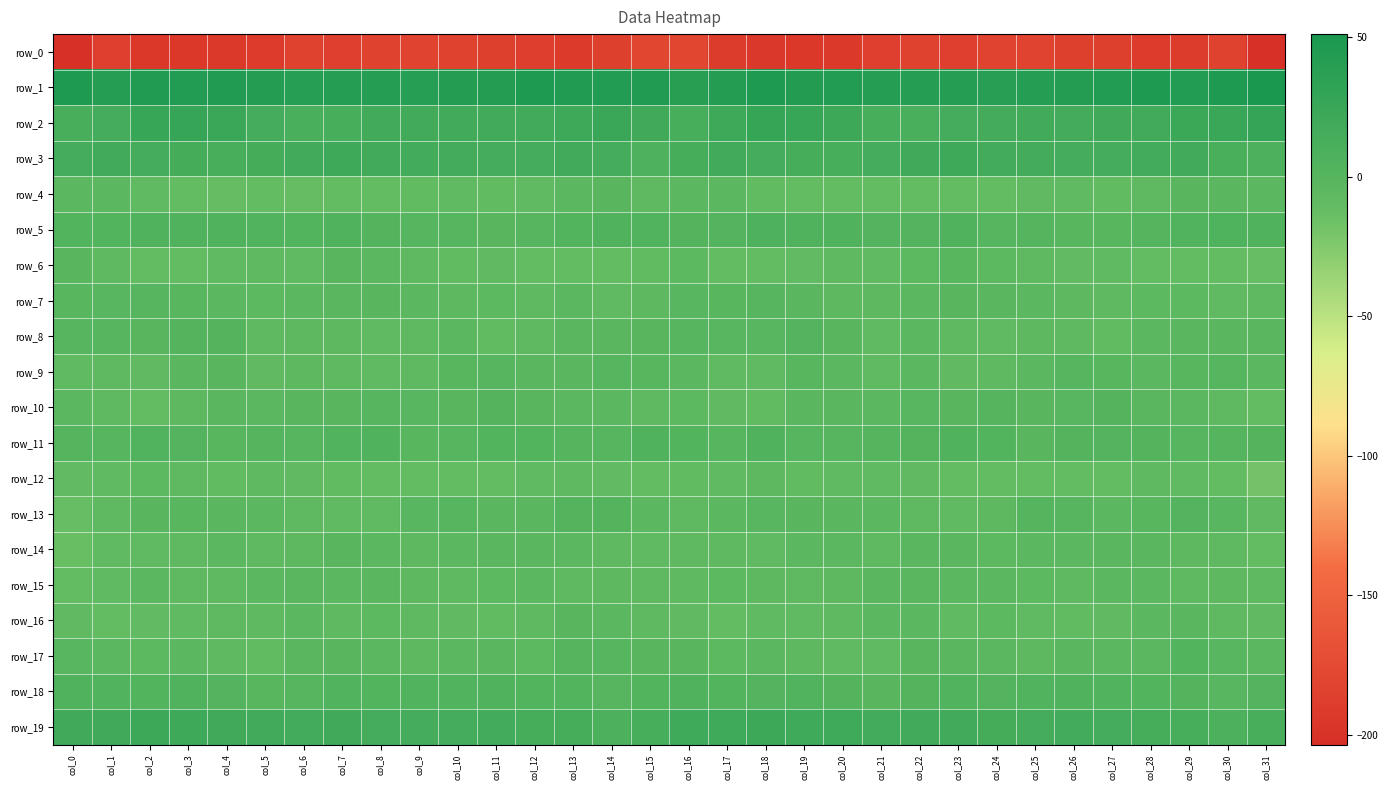

The row_8 series shows -5.2 at col_14. True or false?

False